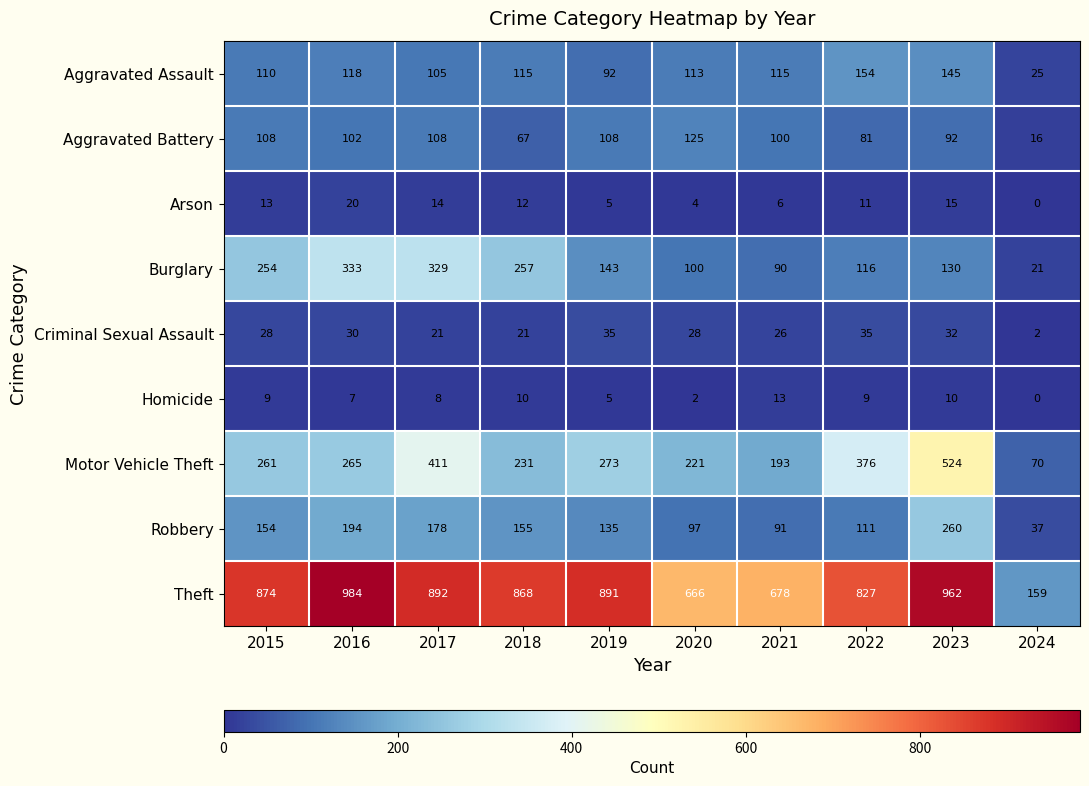

Where does the Arson series first go above 12?

2015